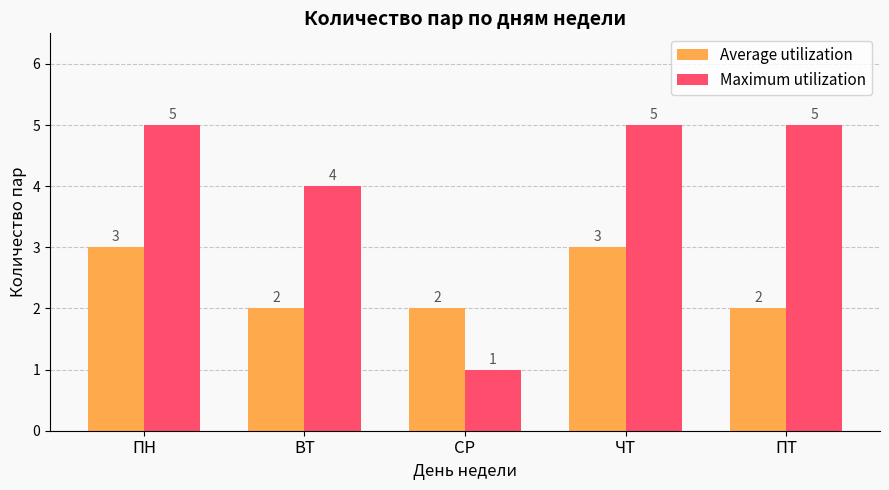

At which label is Maximum utilization closest to 3?

ВТ